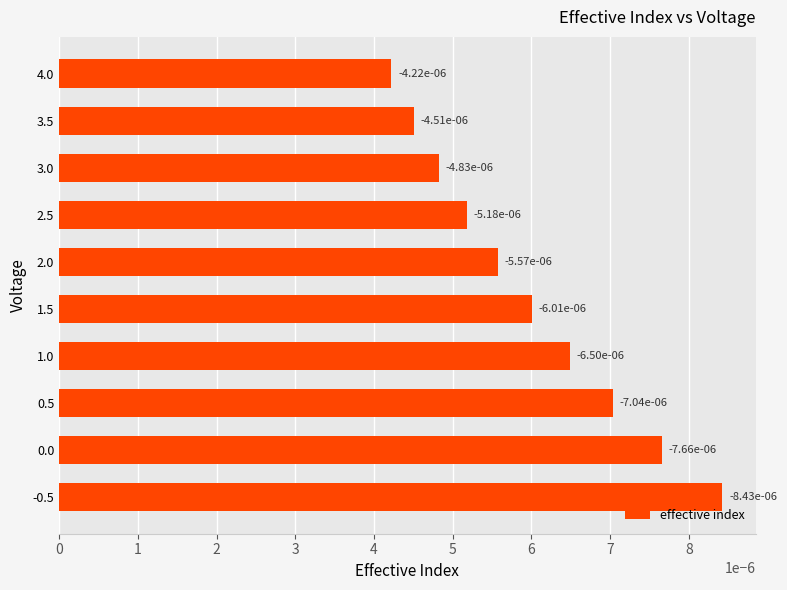

How many values are between 0 and 1?

10